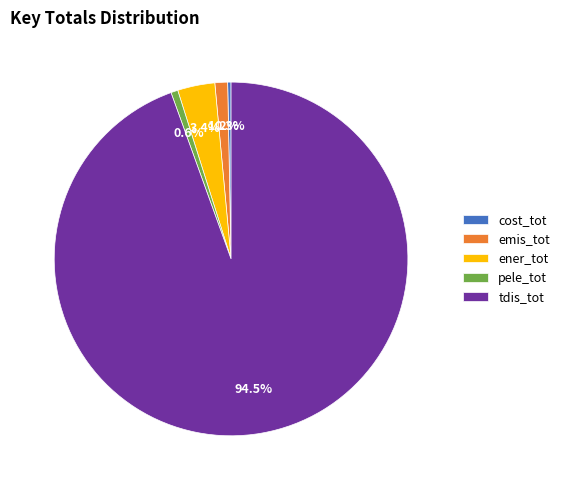

Does tdis_tot account for over 50% of the chart?

Yes